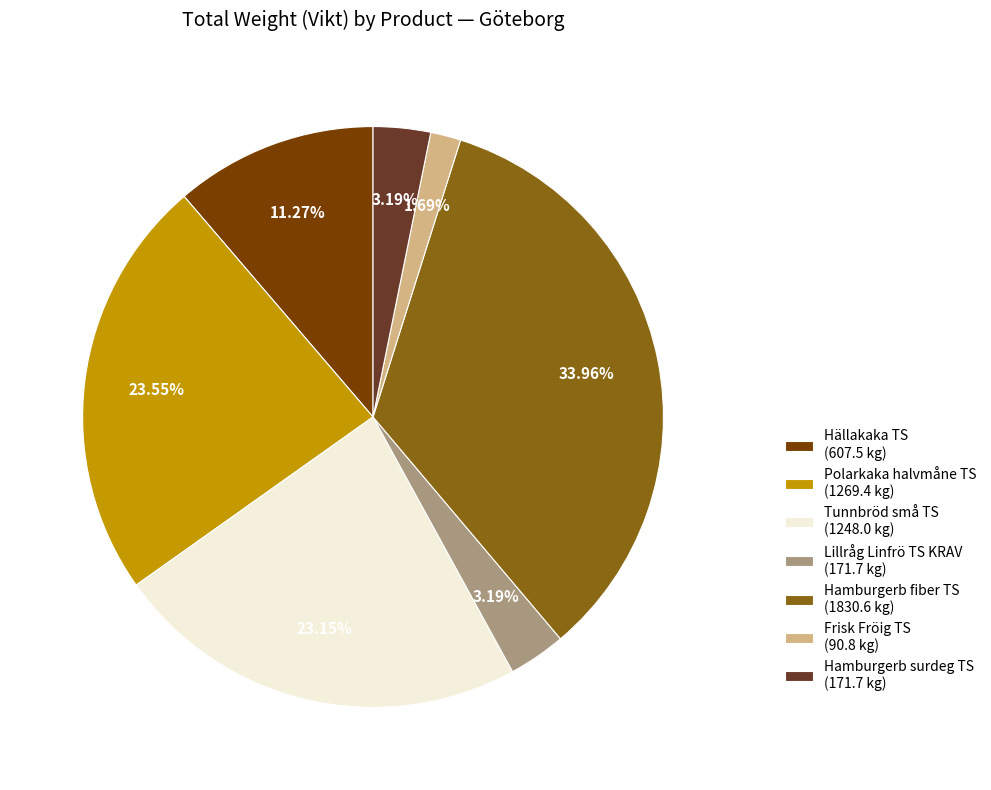

Which has a higher value, Hamburgerb fiber TS (1830.6 kg) or Hällakaka TS (607.5 kg)?

Hamburgerb fiber TS (1830.6 kg)